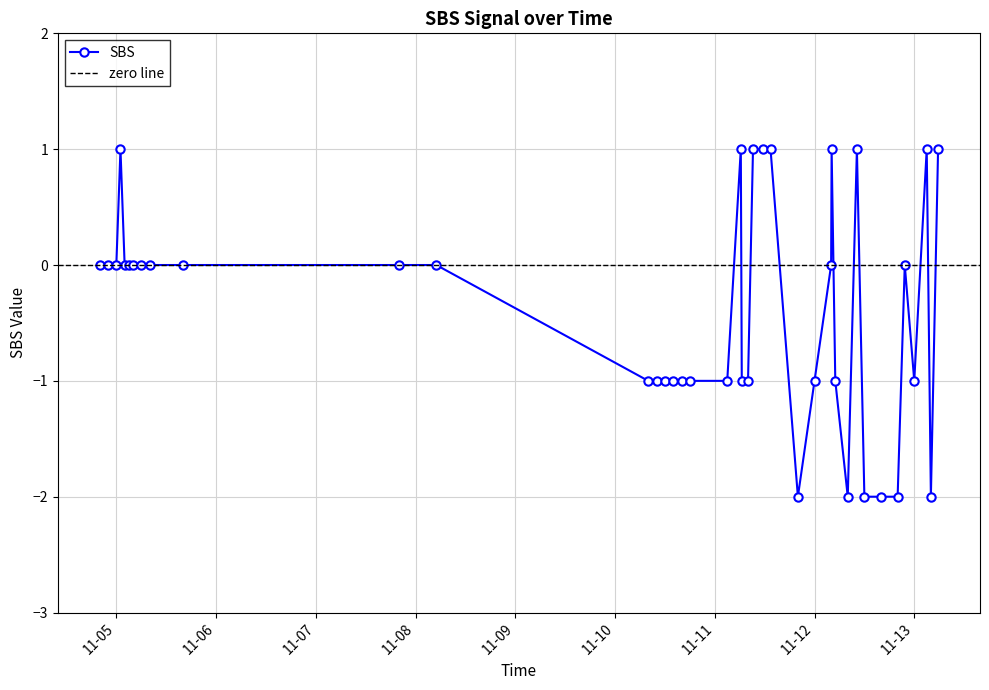

Is this an area chart (filled region under the line)?

No